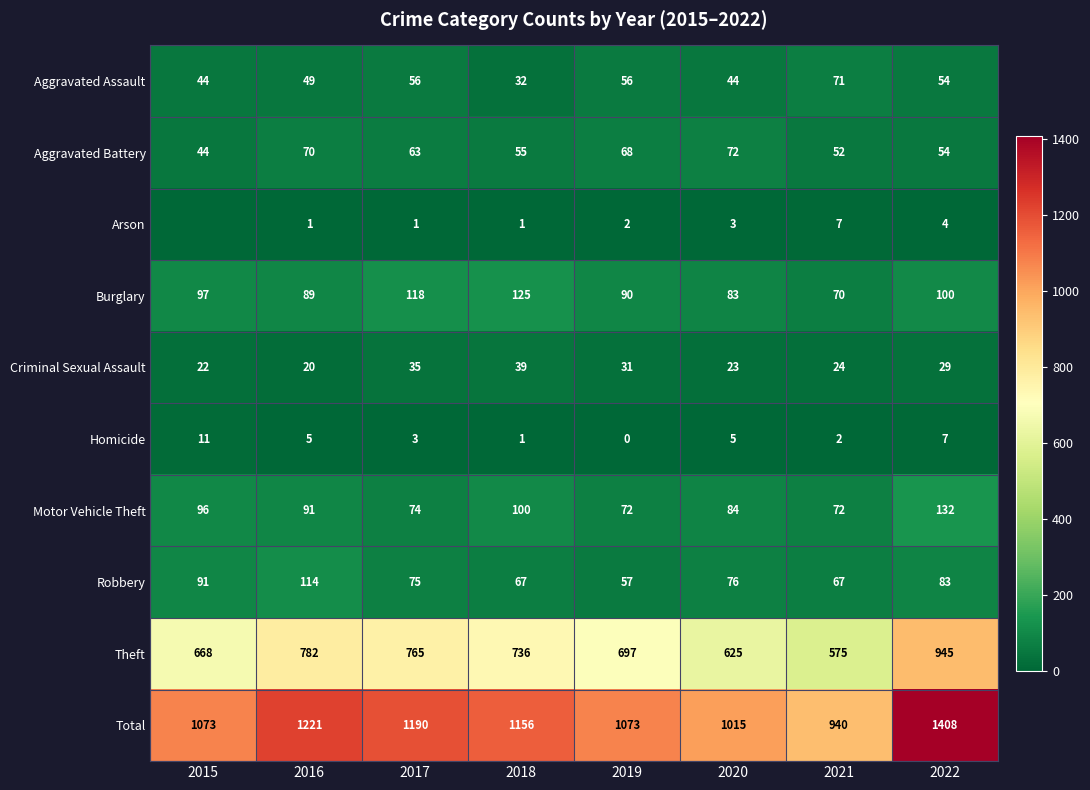

What is the sum of all Motor Vehicle Theft values?

721